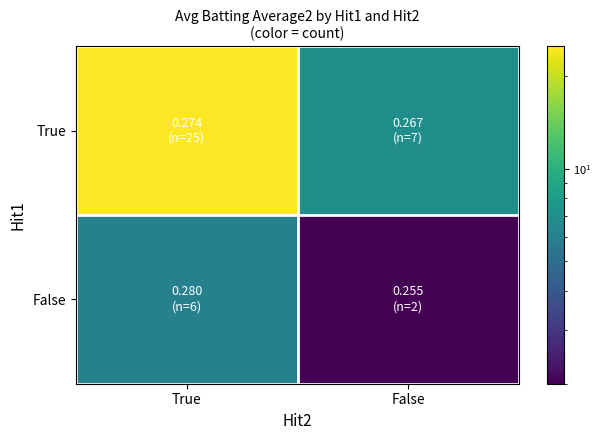

List the series in order of their peak value, lowest first.

False, True